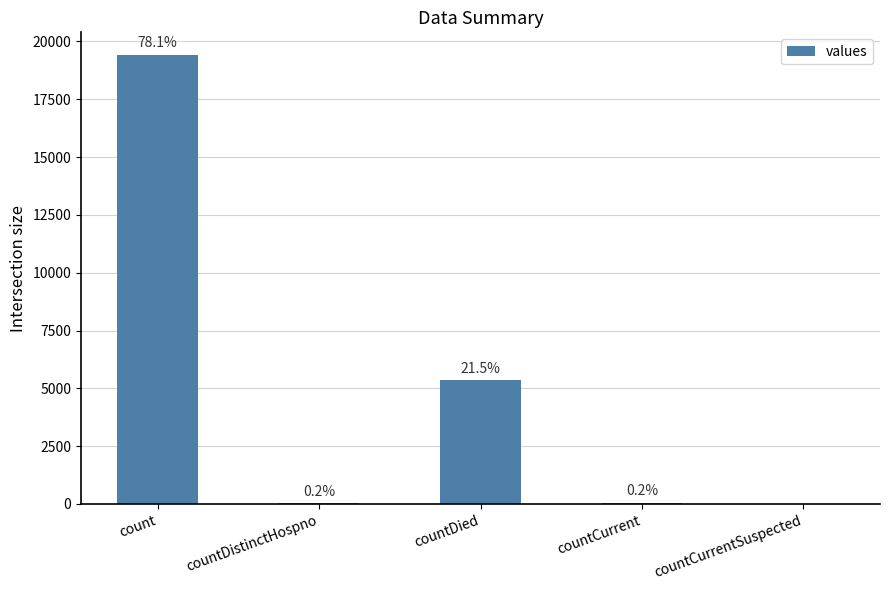

What is the sum of the values at countDied and countCurrentSuspected?

5357